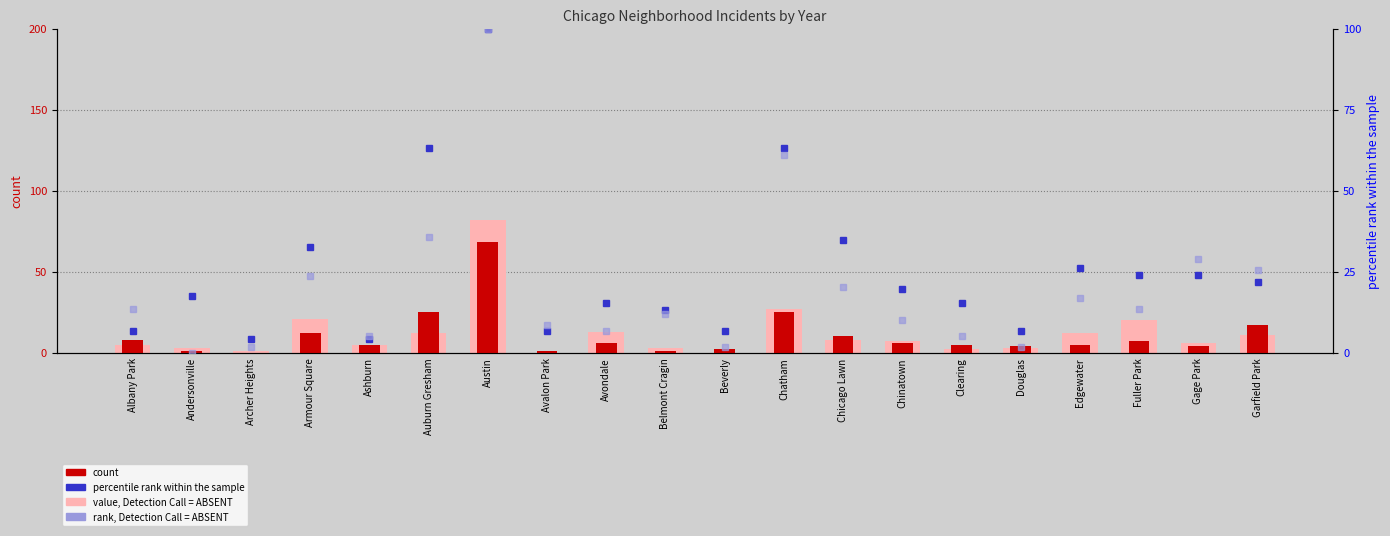

What is the total value across all series at Chinatown?

42.7